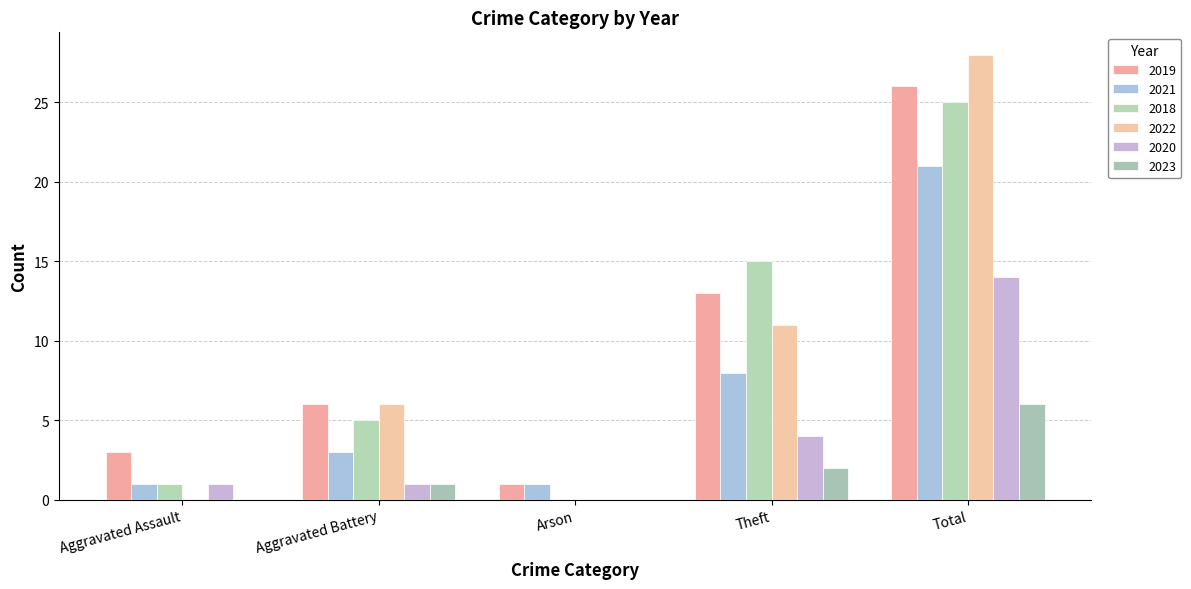

What is the sum of all 2021 values?

34